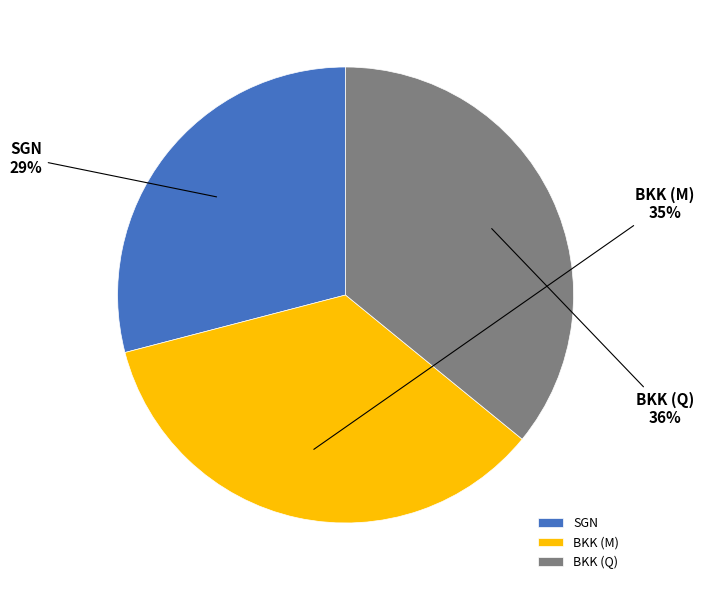

Which category has the biggest portion of the pie?

BKK (Q)